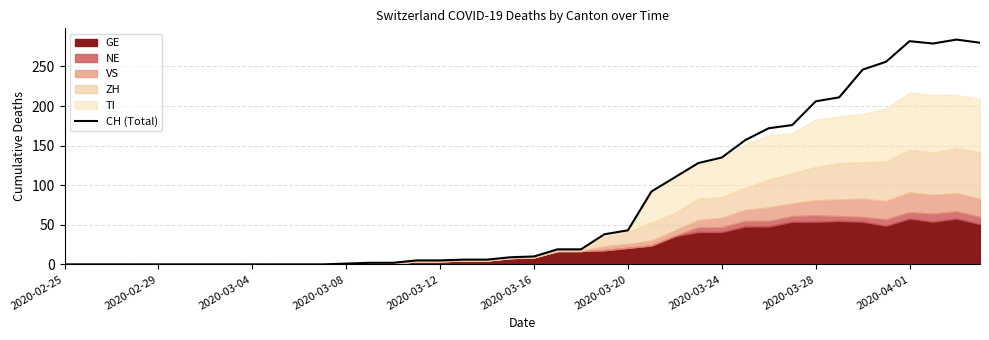

At which label is CH (Total) closest to 142?

2020-03-24